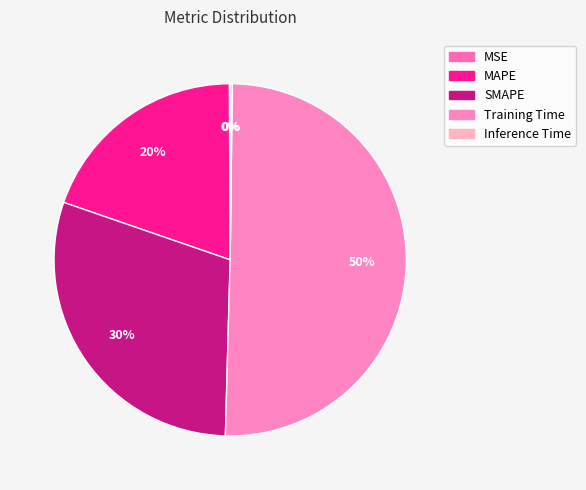

Is there a majority slice in this chart?

Yes